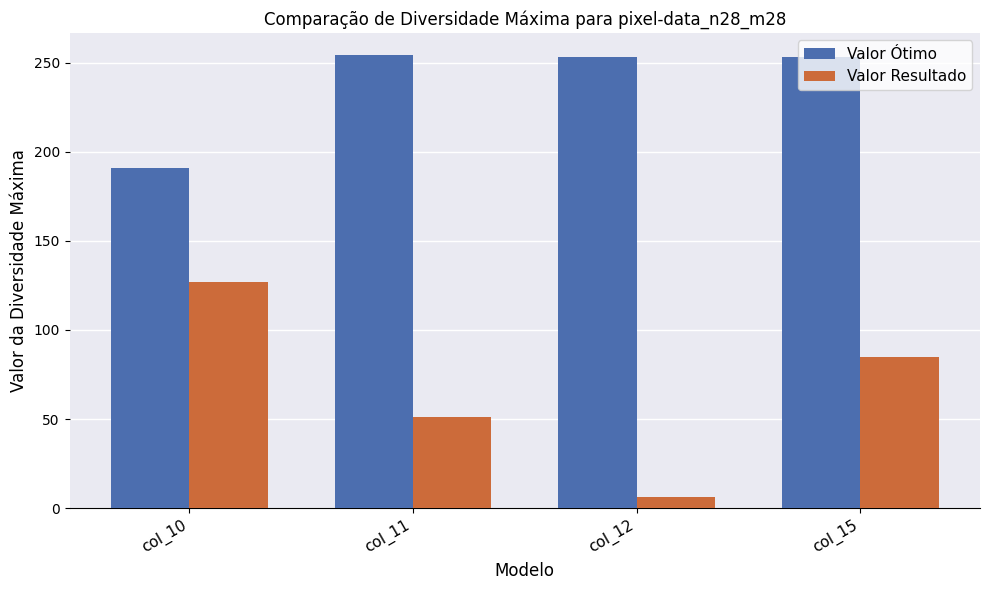

What is the lowest value of the Valor Ótimo series?

191